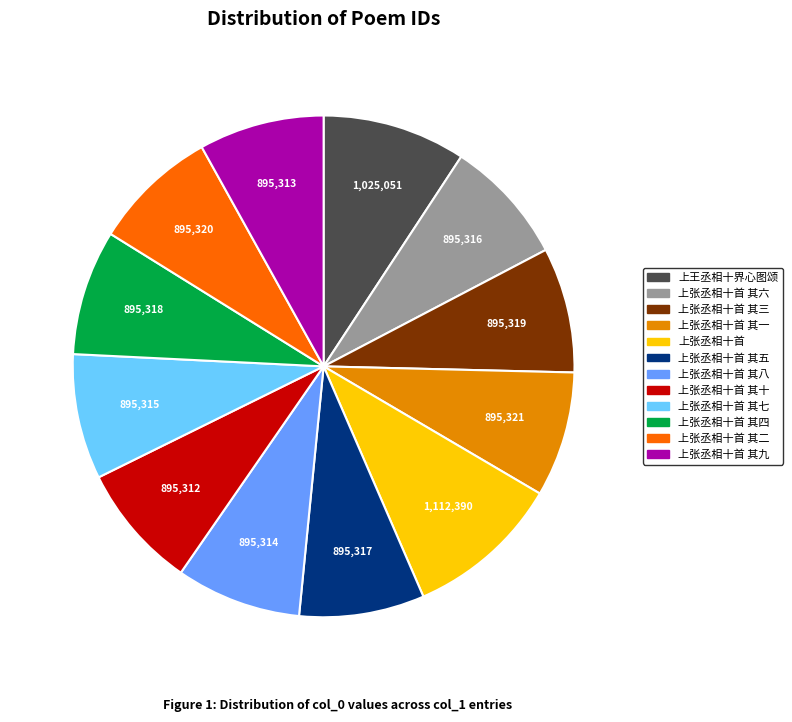

How many segments does this pie chart have?

12